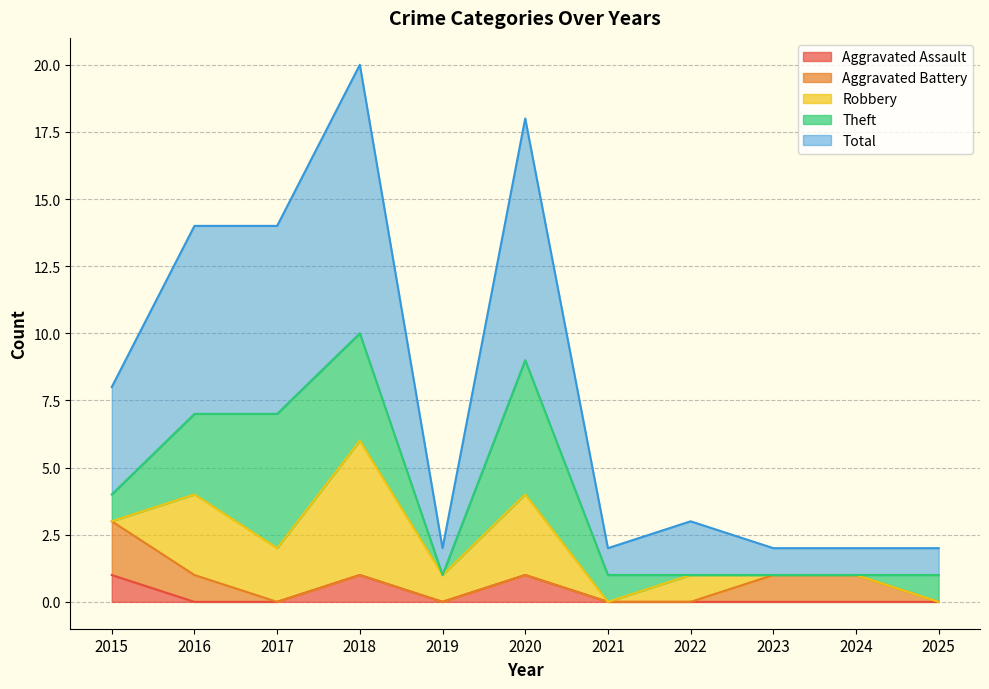

True or false: Aggravated Battery and Total cross at least once.

False